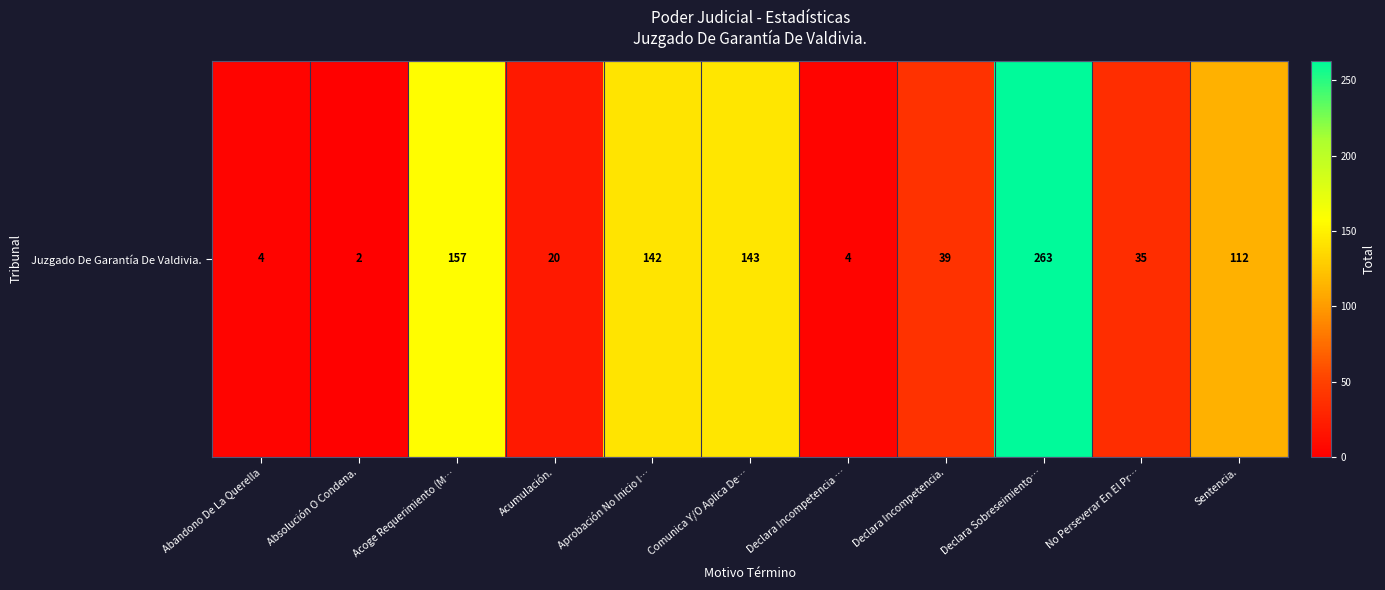

The chart shows a value of 39 at Declara Incompetencia.. True or false?

True